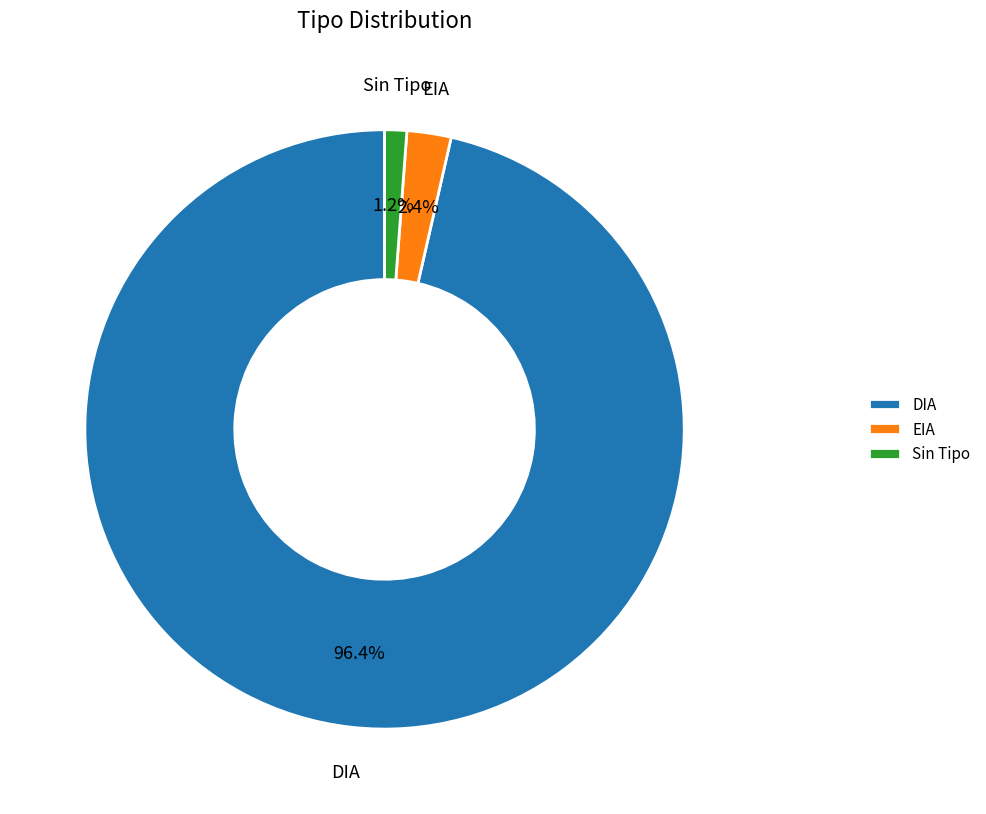

How many segments does this pie chart have?

3